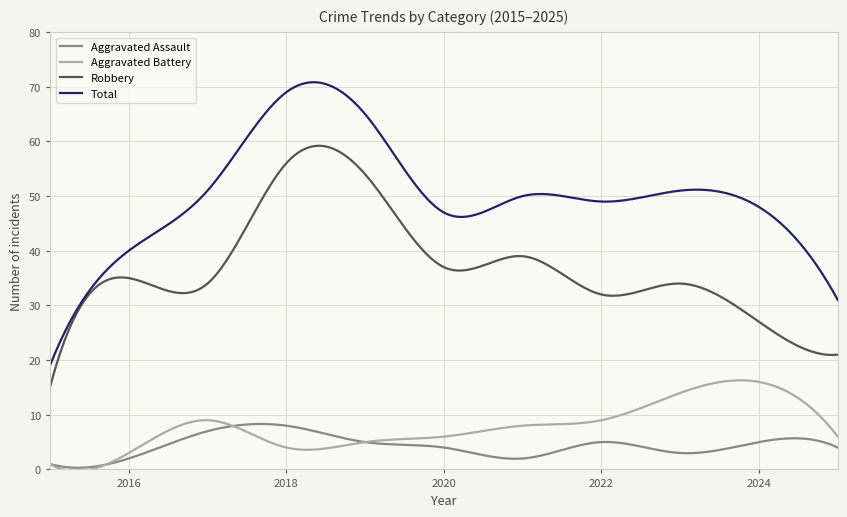

Which series has the largest range (max minus min)?

Total